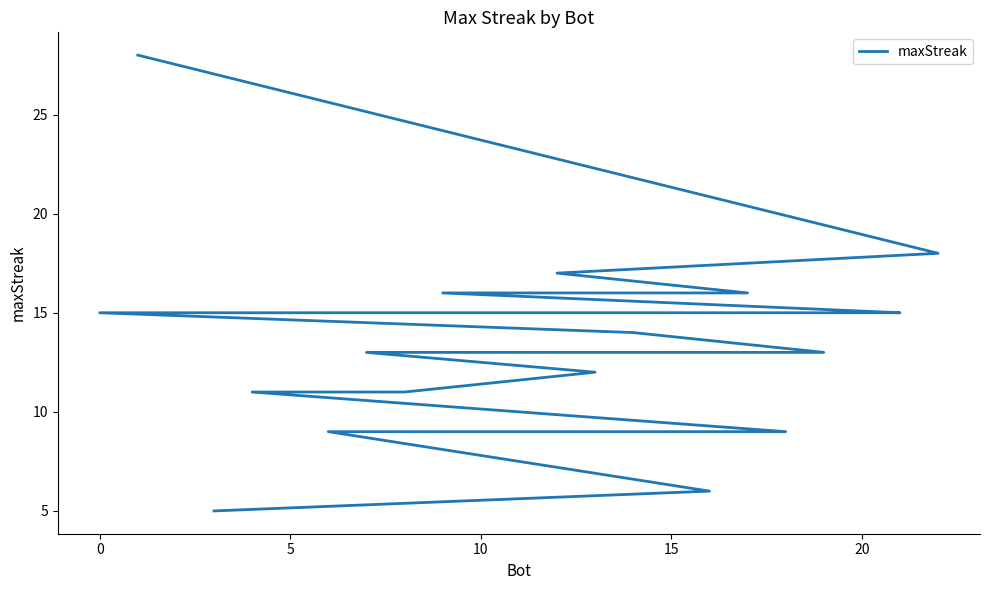

Reading left to right, extract all data points from this chart.

28	18	17	16	16	15	15	15	15	15	14	13	13	12	11	11	11	9	9	9	9	6	5